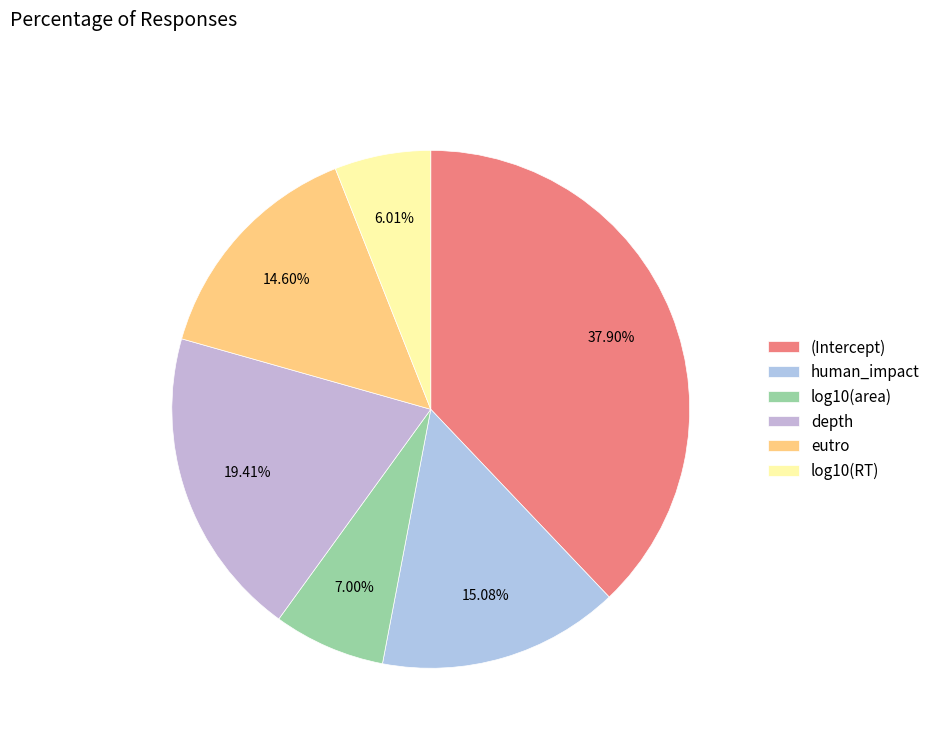

The eutro slice represents 15% of the pie. True or false?

True